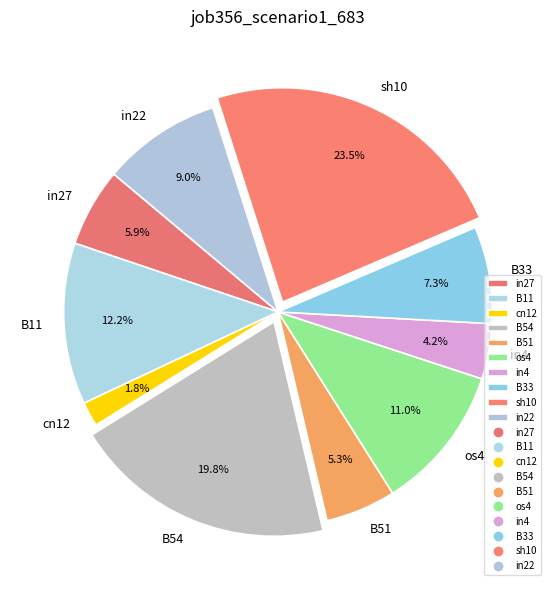

To the nearest percent, what is the difference between the B11 and in22 slice percentages?

3%